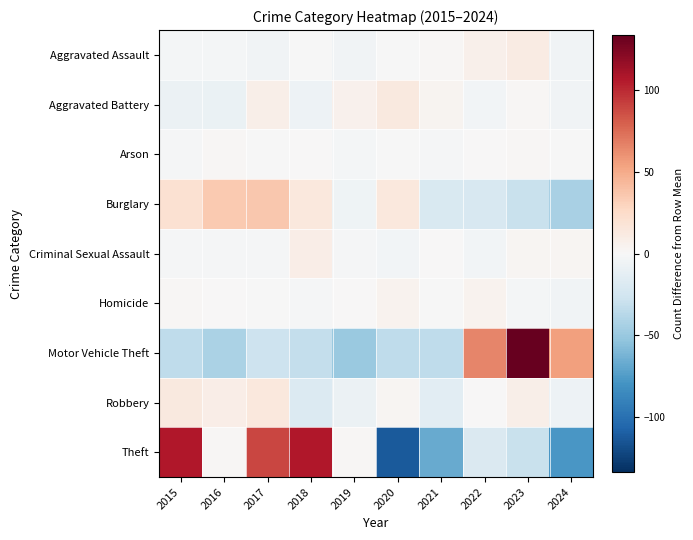

What is the maximum value shown in the chart?

133.6